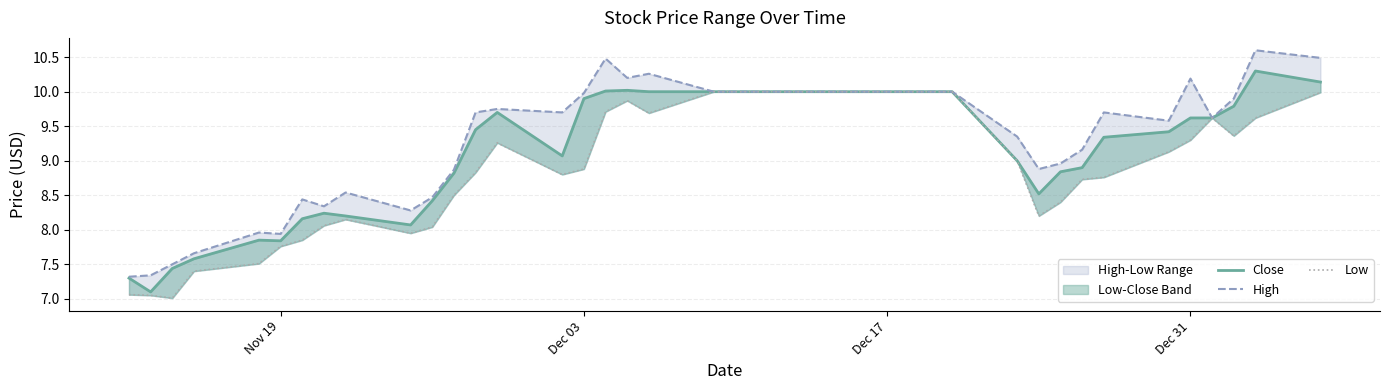

How many lines are shown in the chart?

3